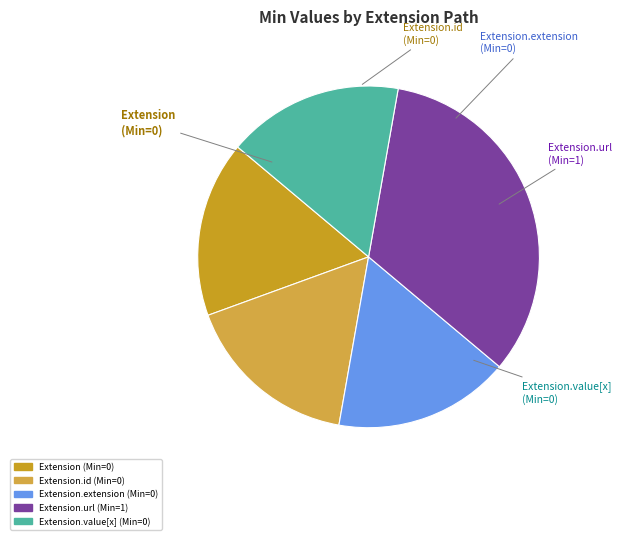

Between Extension.url and Extension.value[x], which is larger?

Extension.url